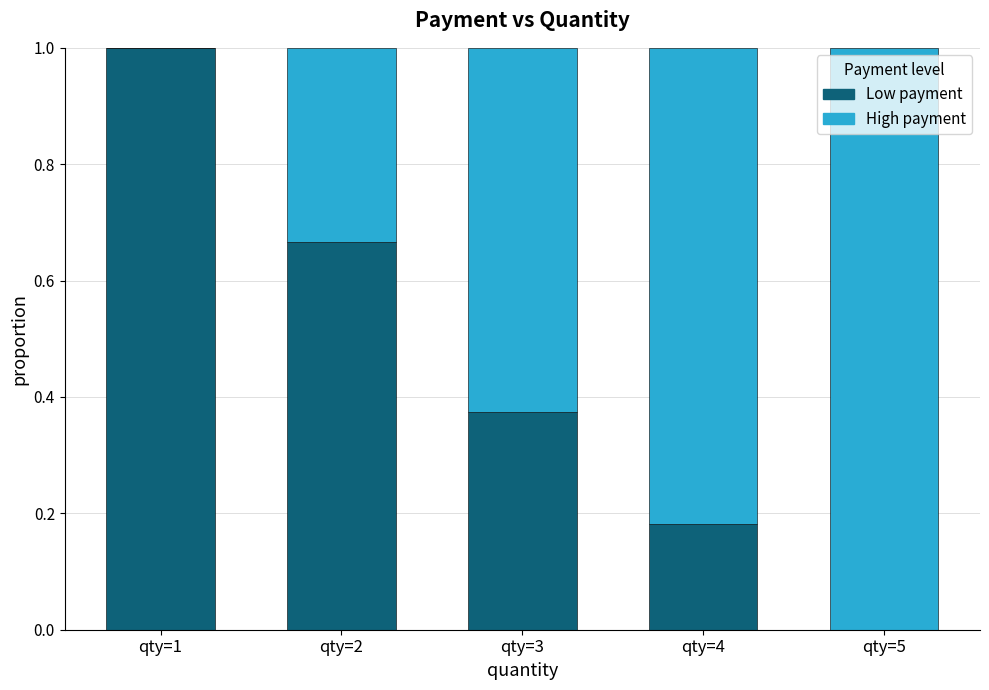

Is it true that Low payment equals 0.3 at qty=4?

False